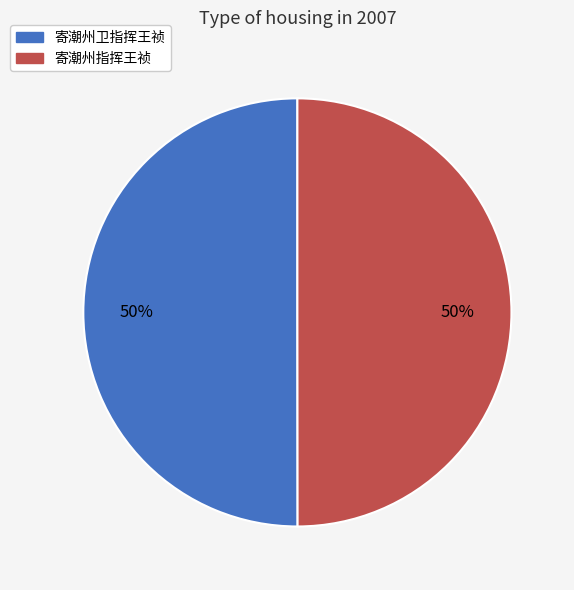

True or false: 寄潮州卫指挥王祯 accounts for 56% of the total.

False